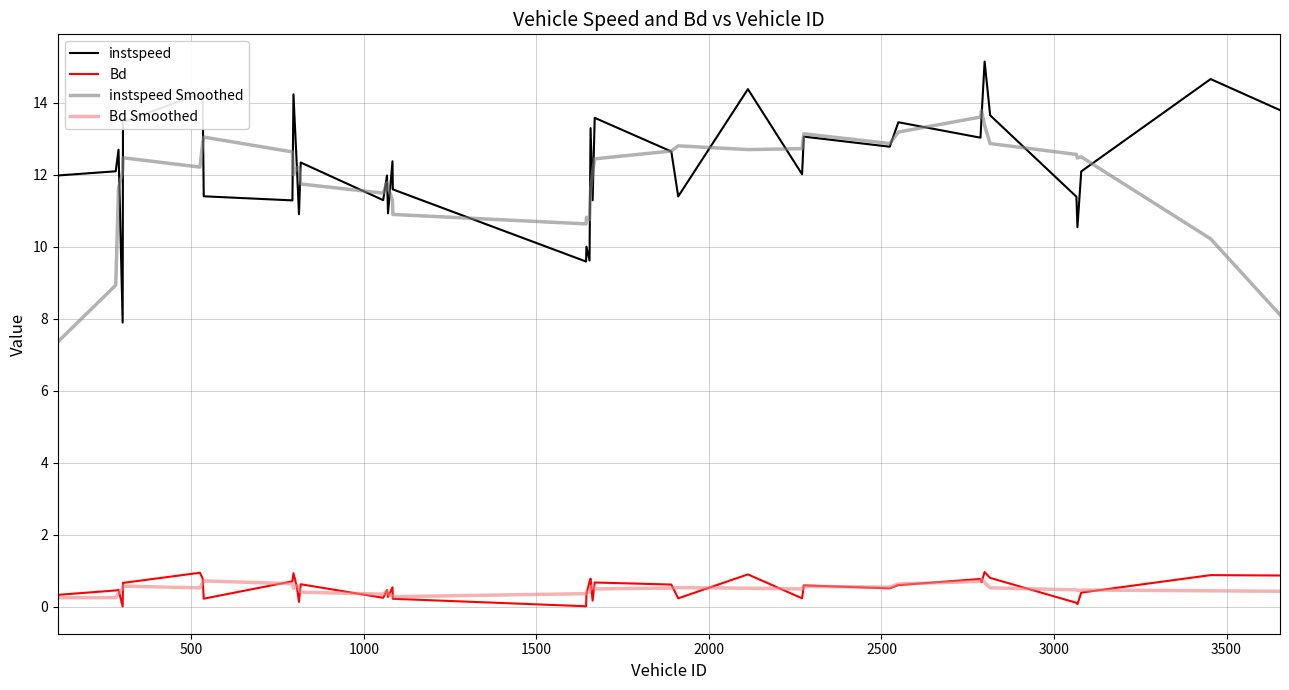

True or false: instspeed and Bd Smoothed intersect in this chart.

False